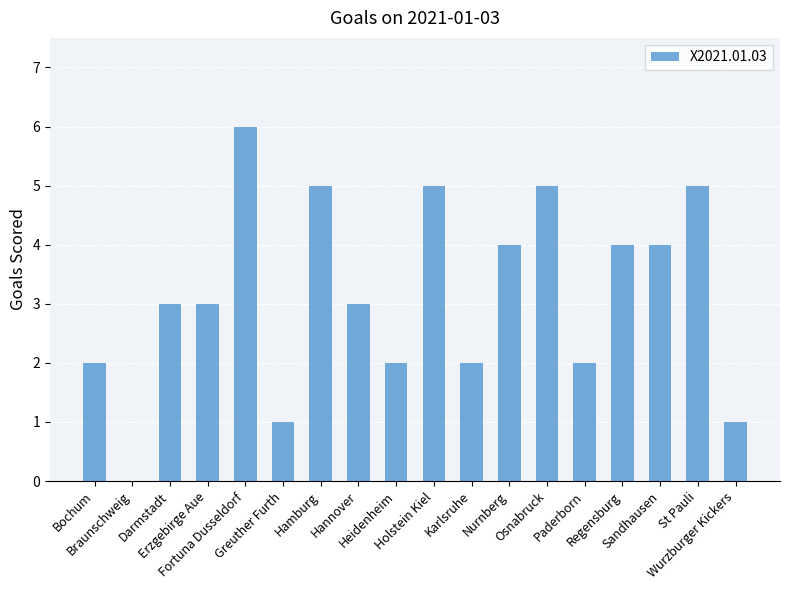

Count the values in the range 2 to 5.

14